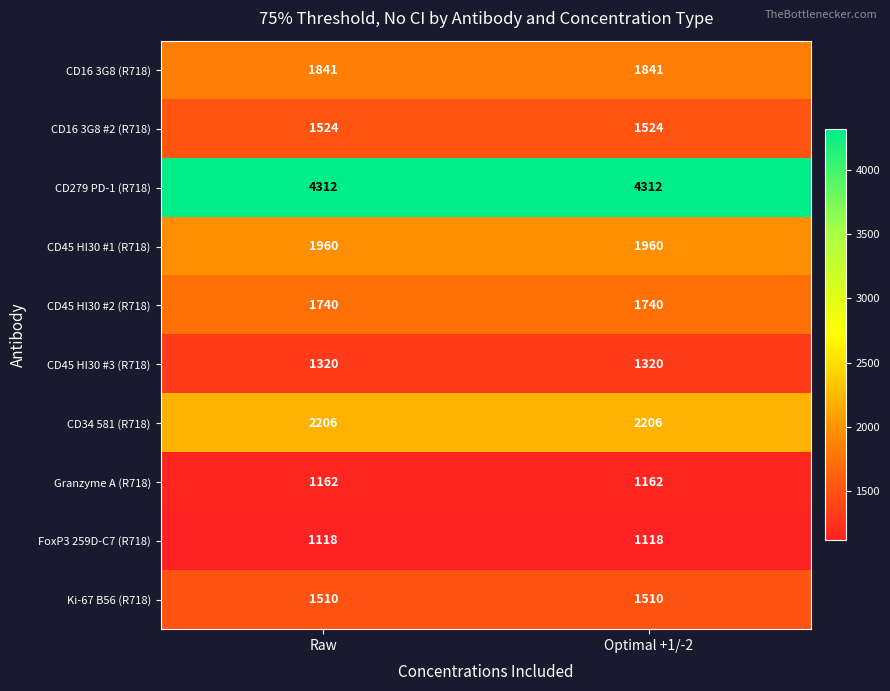

What is the sum of the CD34 581 (R718) values at Optimal +1/-2 and Raw?

4412